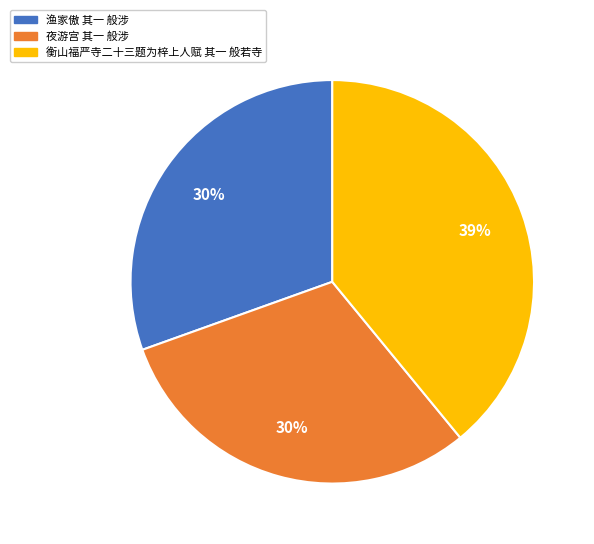

Is it true that 渔家傲 其一 般涉 is 30% of the pie?

True